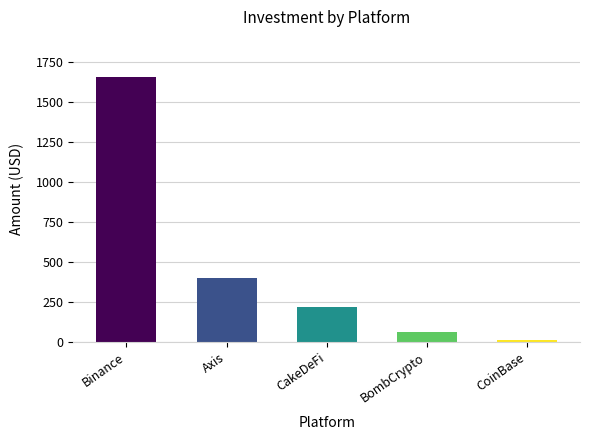

What is the greatest value displayed?

1659